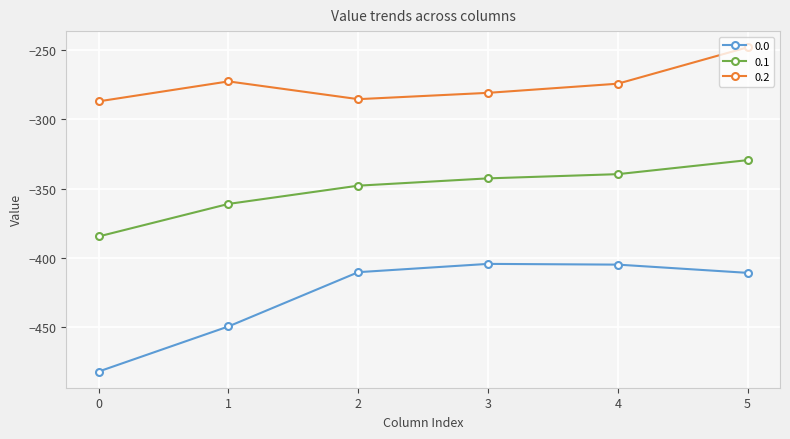

What is the difference between the maximum and minimum values in the 0.1 series?

55.0